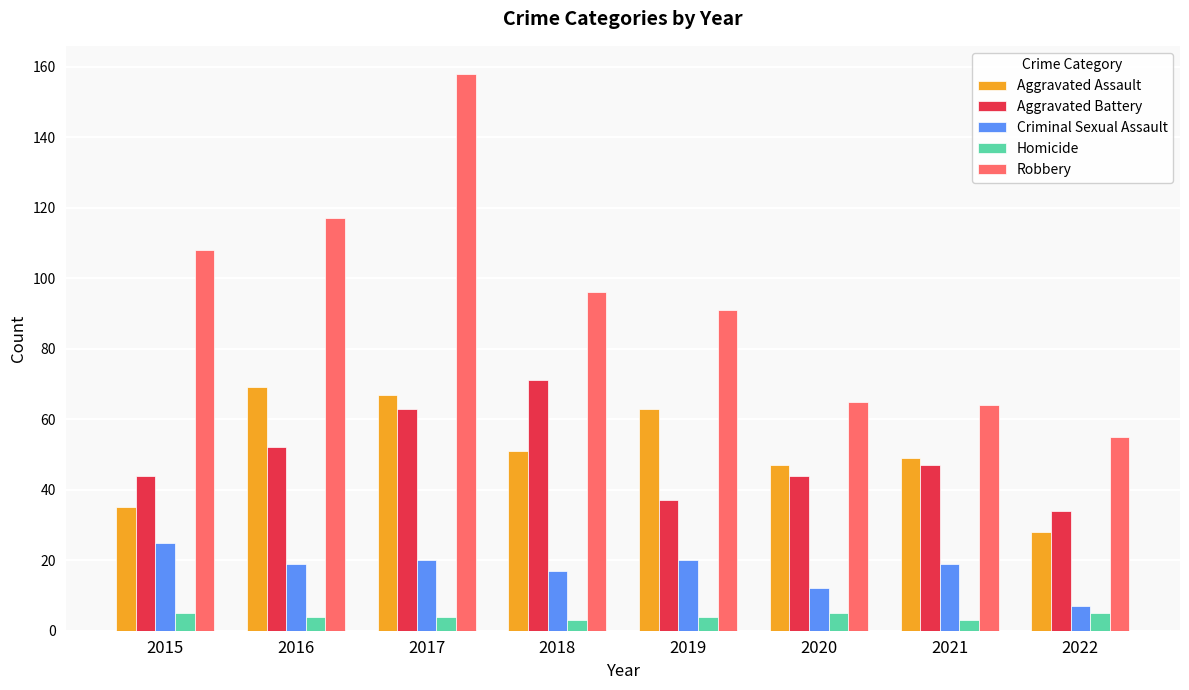

What is the value of the Aggravated Battery bar at the 8th from the left?

34